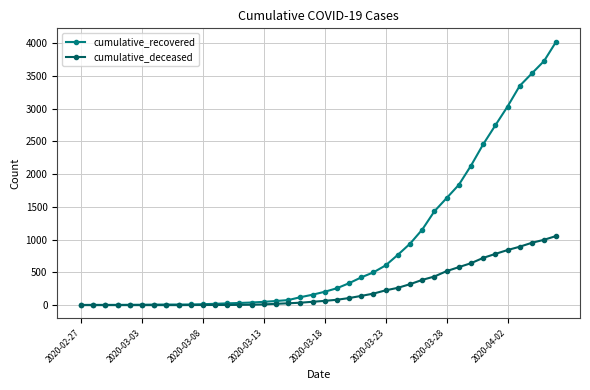

What is the difference between the maximum and second lowest values in the cumulative_deceased series?

1056